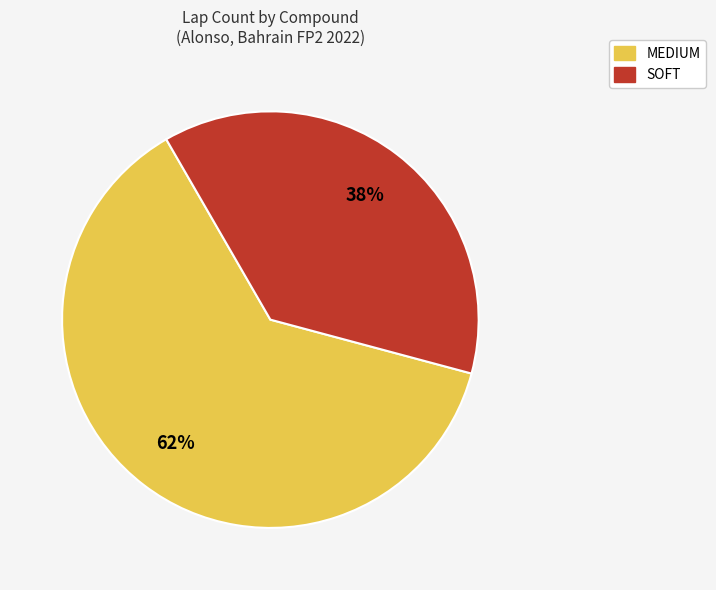

Count the number of slices in the pie.

2